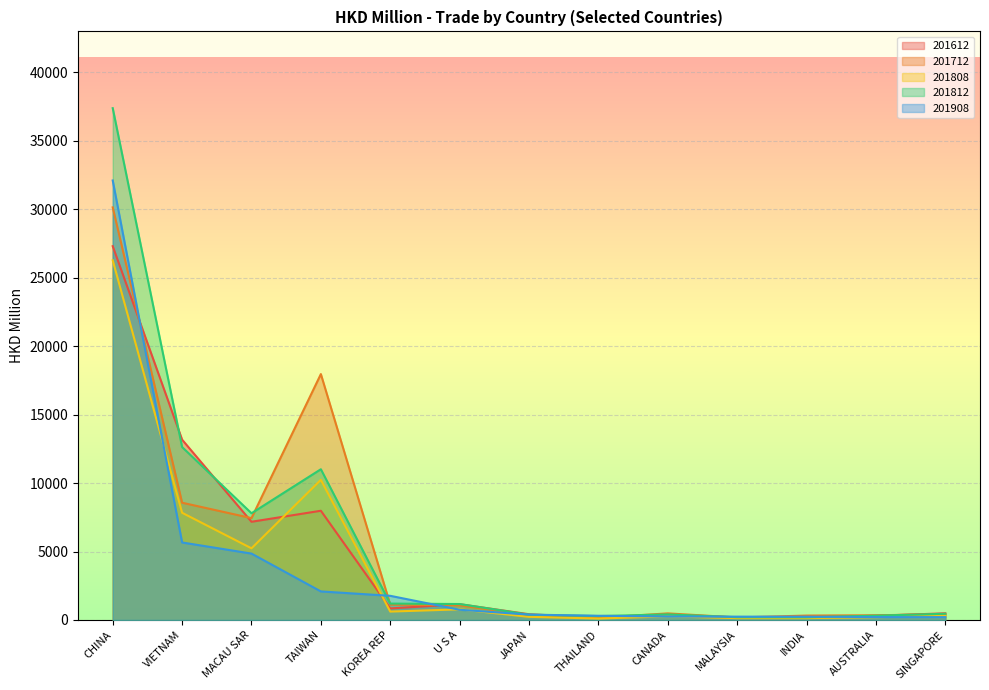

Which series has the largest total across all categories?

201812